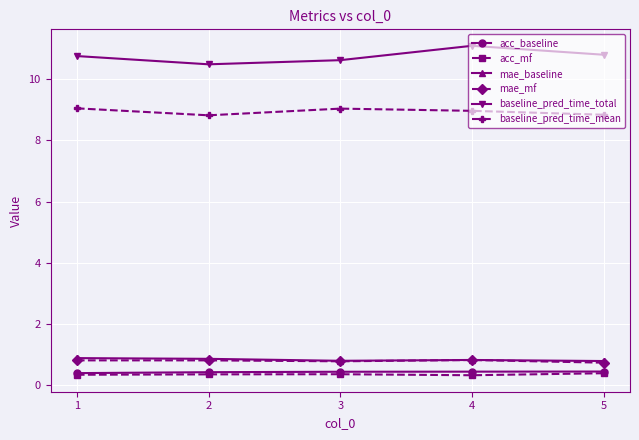

What is the value of the acc_baseline point at the 1st from the left?

0.4